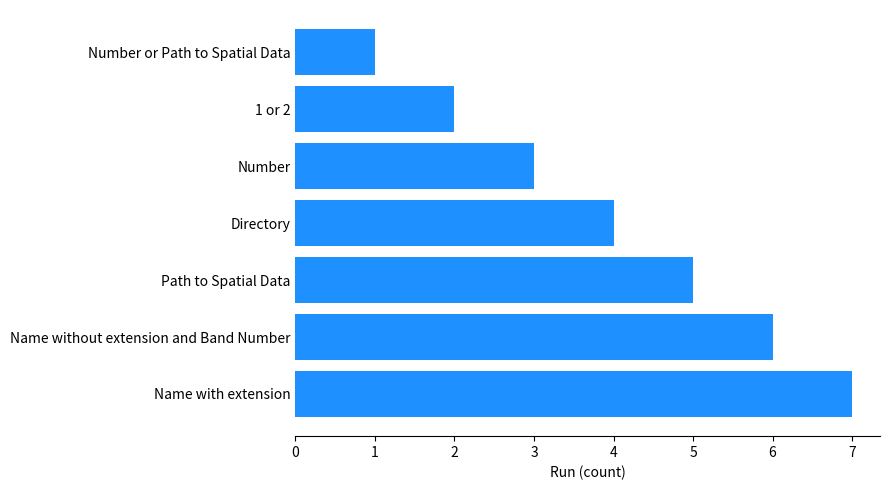

What is the average value?

4